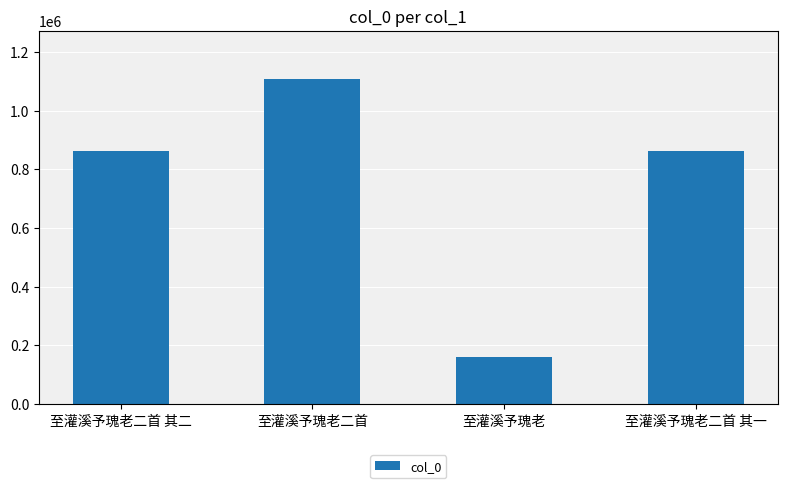

The chart shows a value of 107656 at 至灌溪予瑰老. True or false?

False